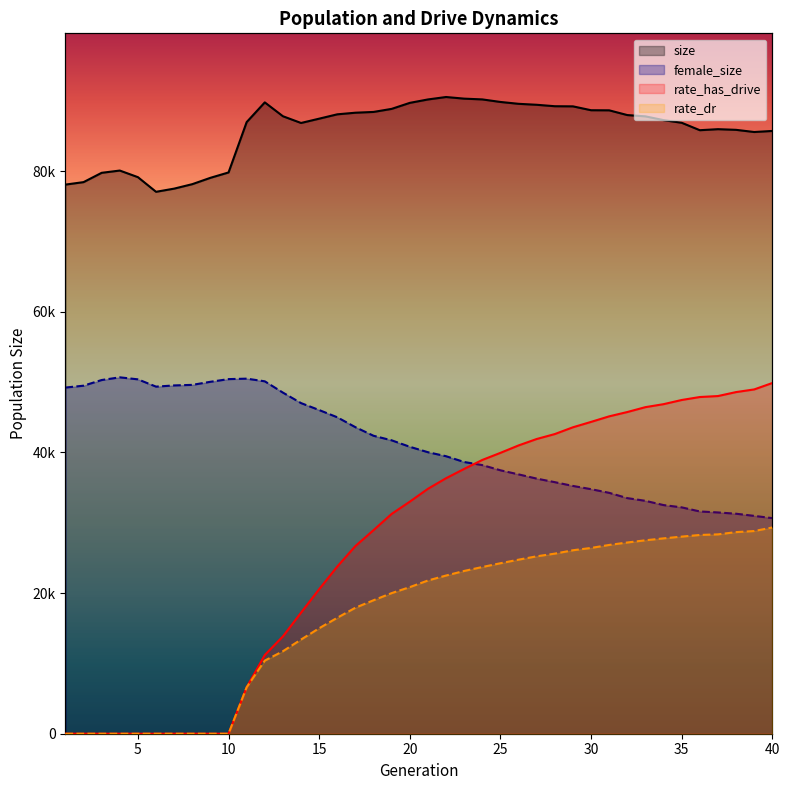

What is the sum of all female_size values?

1649155.0